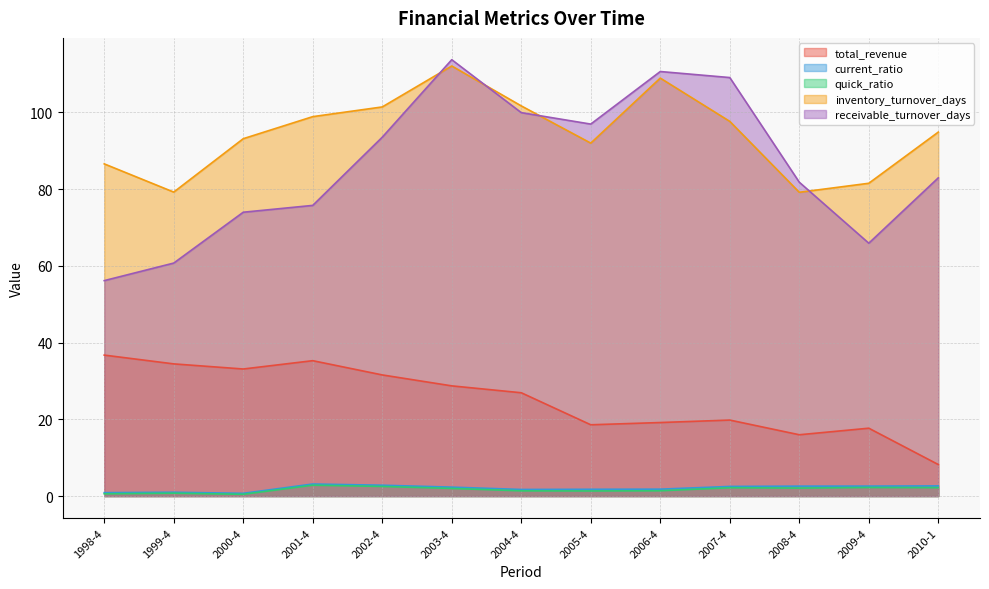

What is the minimum value shown in the chart?

0.5